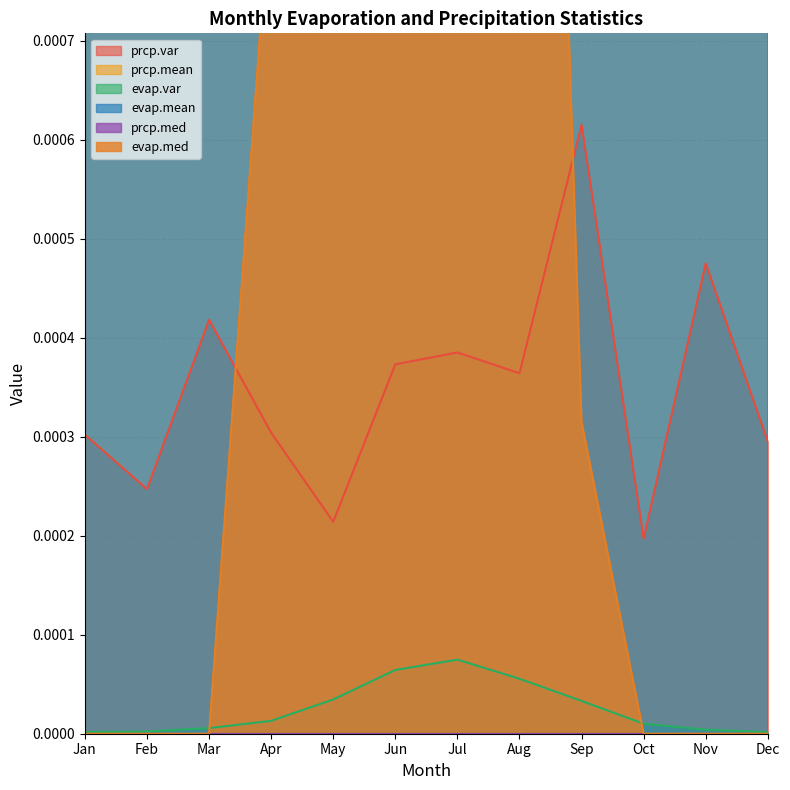

Between Feb and Oct, which series saw the biggest shift?

evap.mean